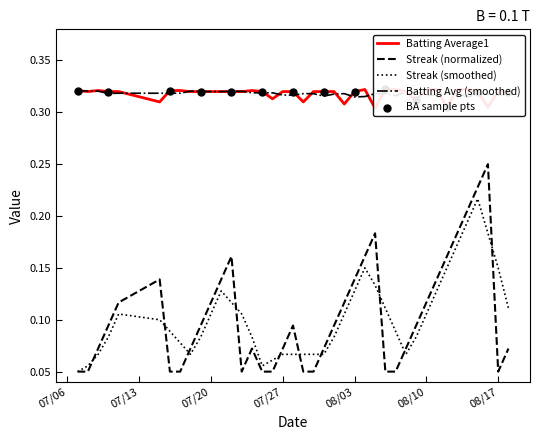

Which series reaches the maximum Y coordinate?

Batting Average1